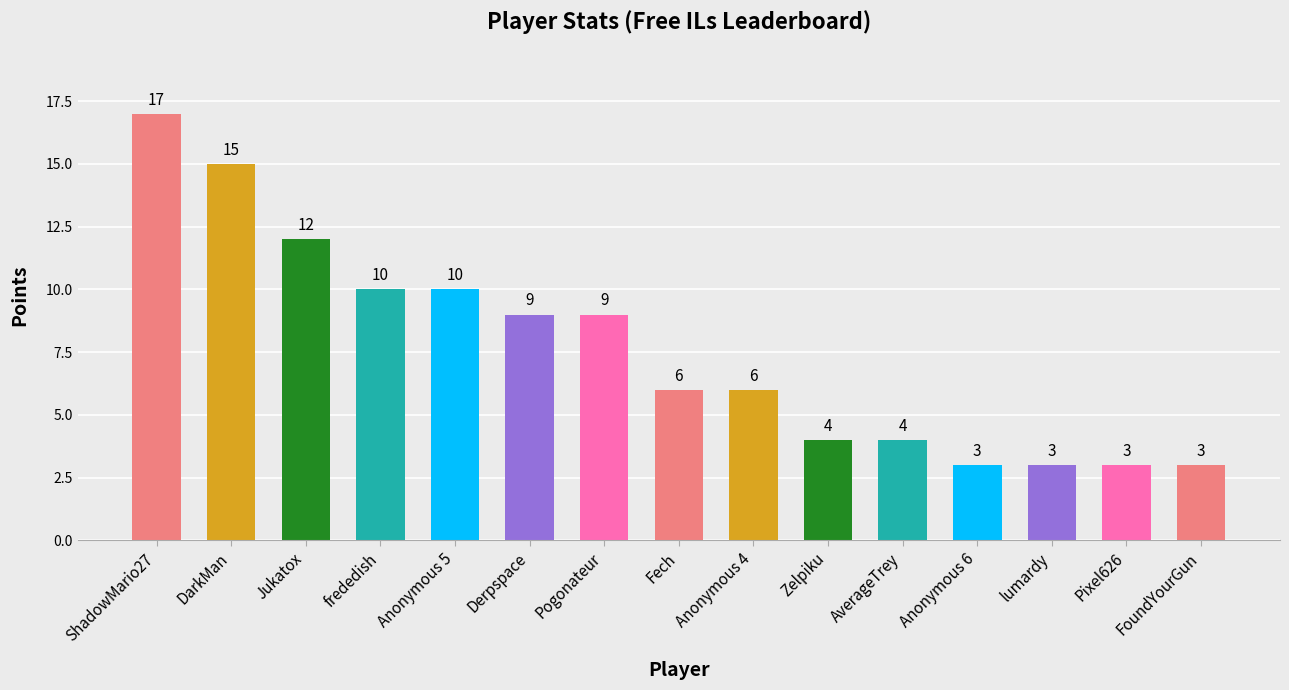

What is the label of the 3rd bar from the left?

Jukatox